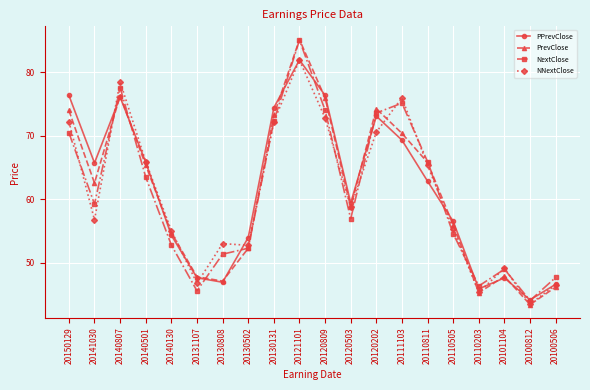

Is this an area chart (filled region under the line)?

No